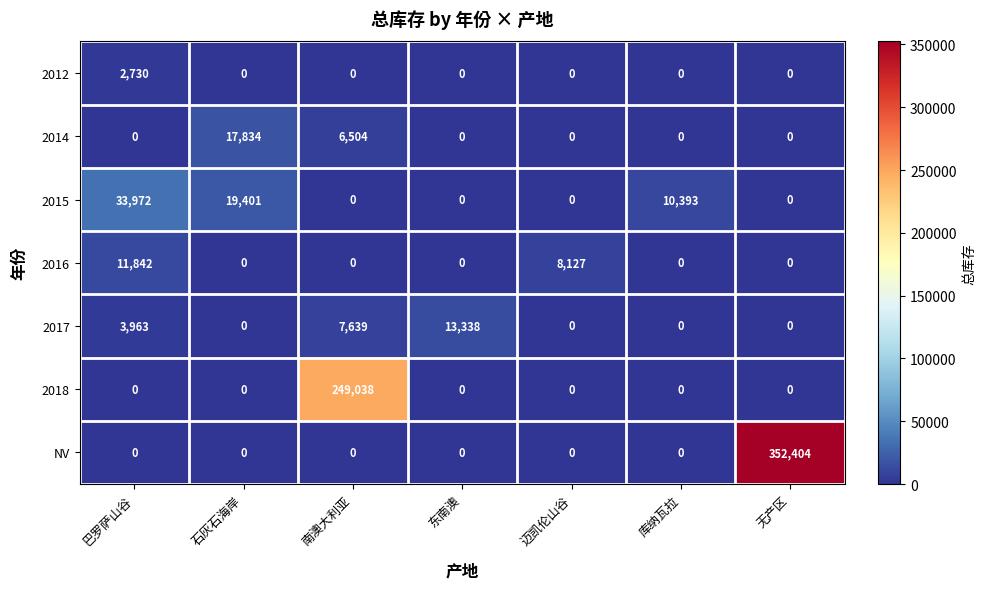

How many 2016 values are between 0 and 8127?

6